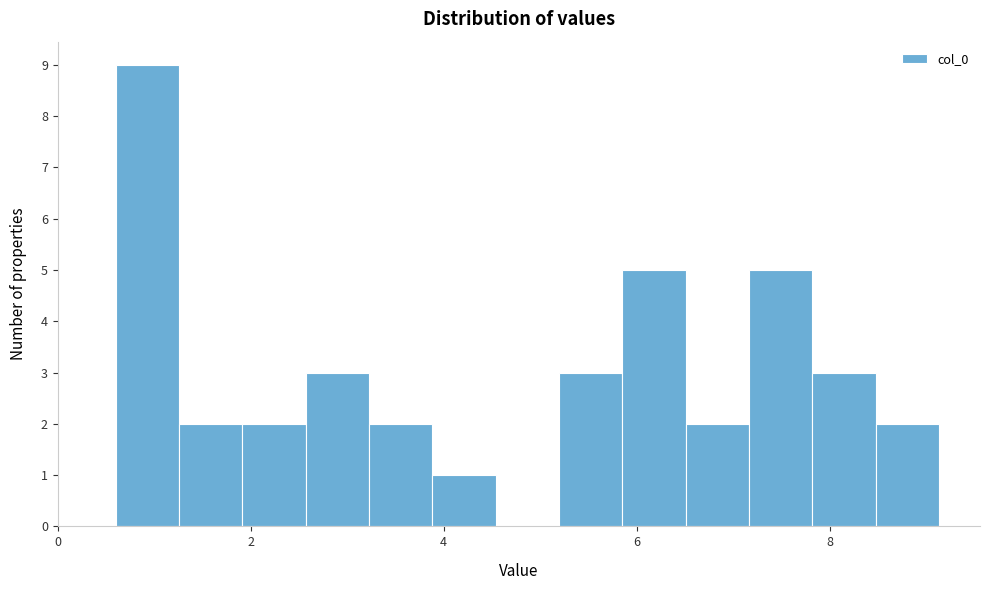

Around what value on the x-axis is the tallest bar? Give the approximate position of its centre, as read against the axis.

1.0